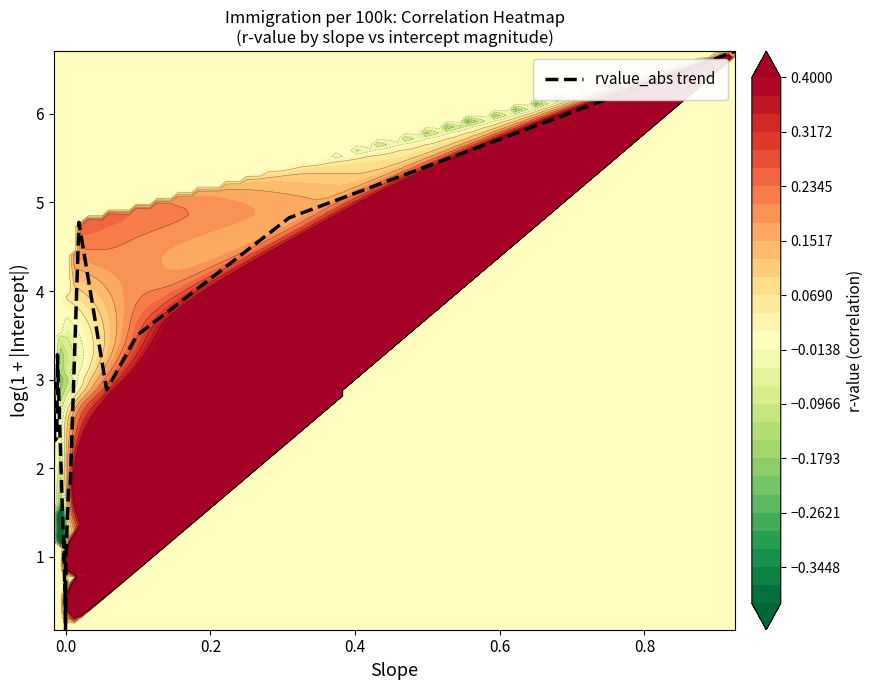

What is the maximum value for rvalue_abs trend?

6.7